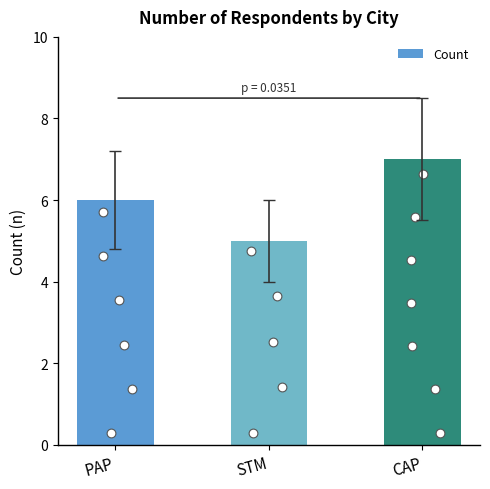

Between CAP and PAP, which is larger?

CAP